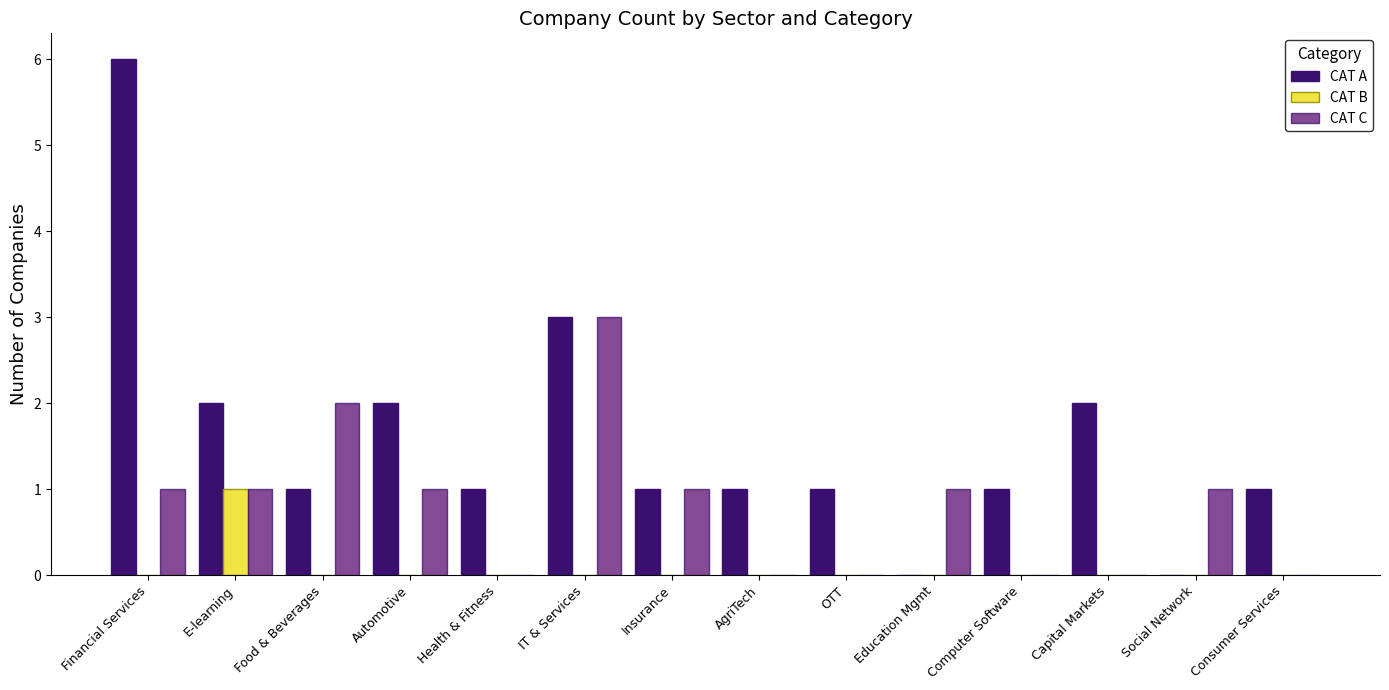

Rank the categories by CAT A value from highest to lowest.

Financial Services, IT & Services, E-learning, Automotive, Capital Markets, Food & Beverages, Health & Fitness, Insurance, AgriTech, OTT, Computer Software, Consumer Services, Education Mgmt, Social Network